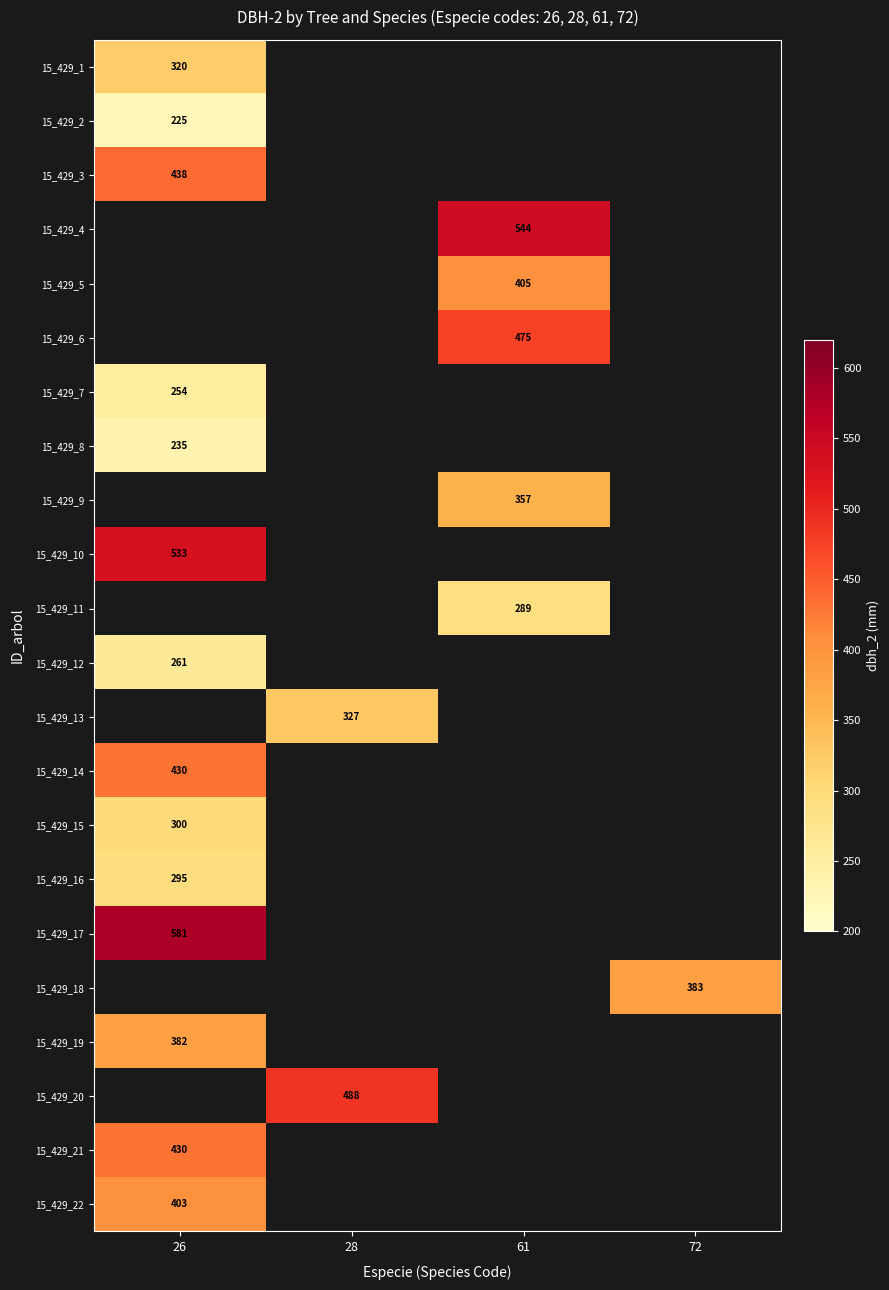

True or false: 15_429_2 has a value of 374 at 26.

False